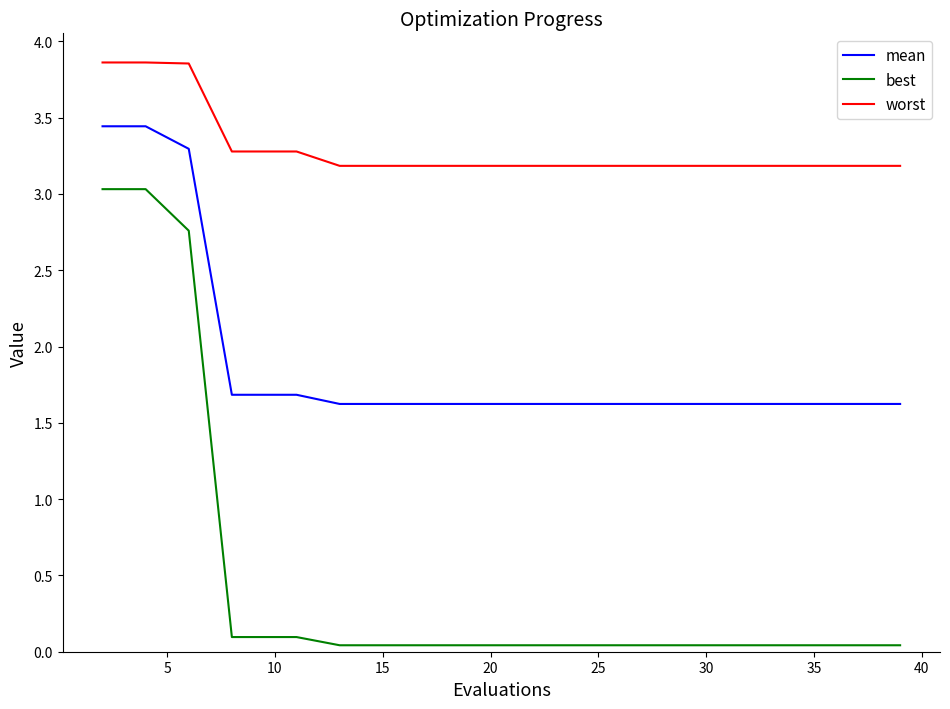

Which series has the largest total across all categories?

worst